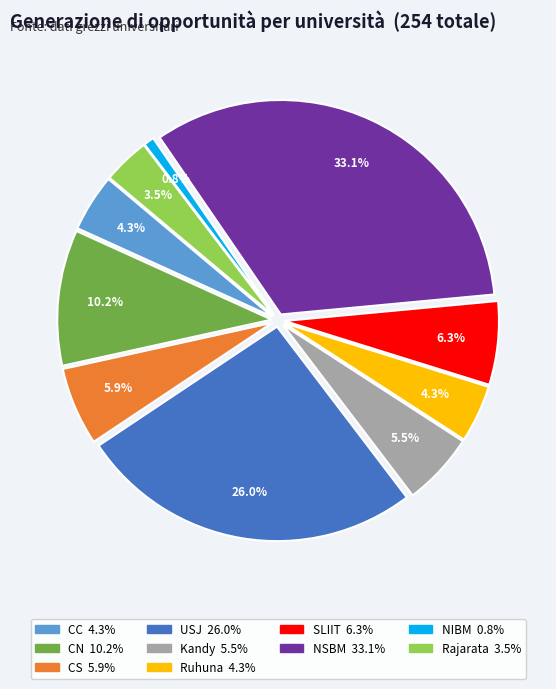

Is there any slice that represents more than half of the pie?

No